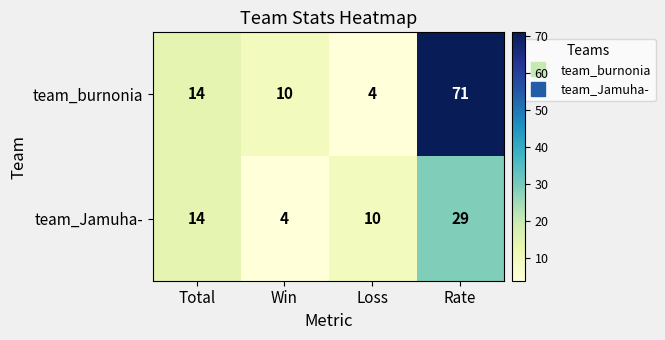

Count the number of data series in this chart.

2